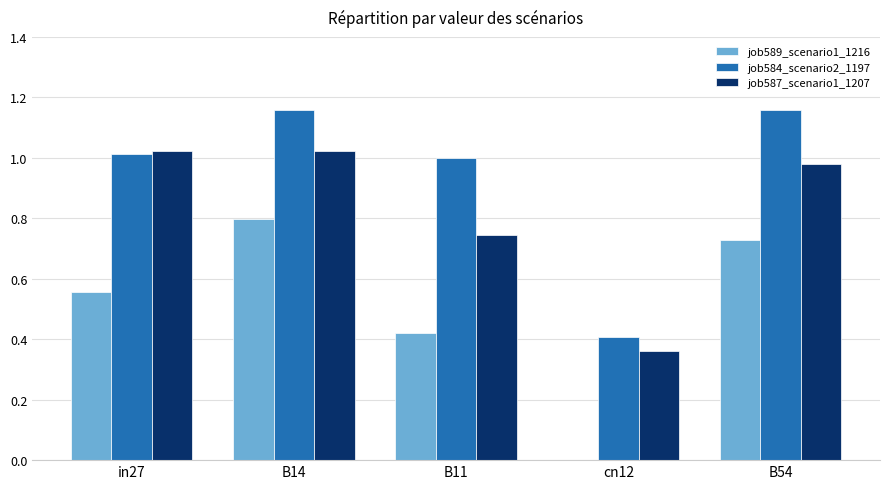

How many groups of bars are there?

5